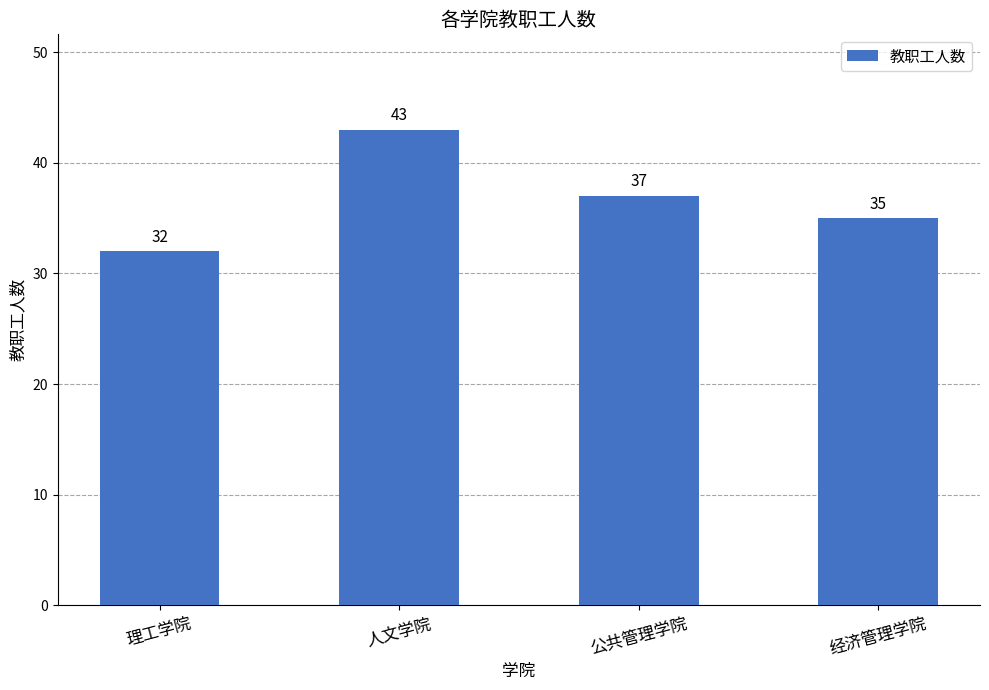

What is the value of the 2nd bar from the left?

43